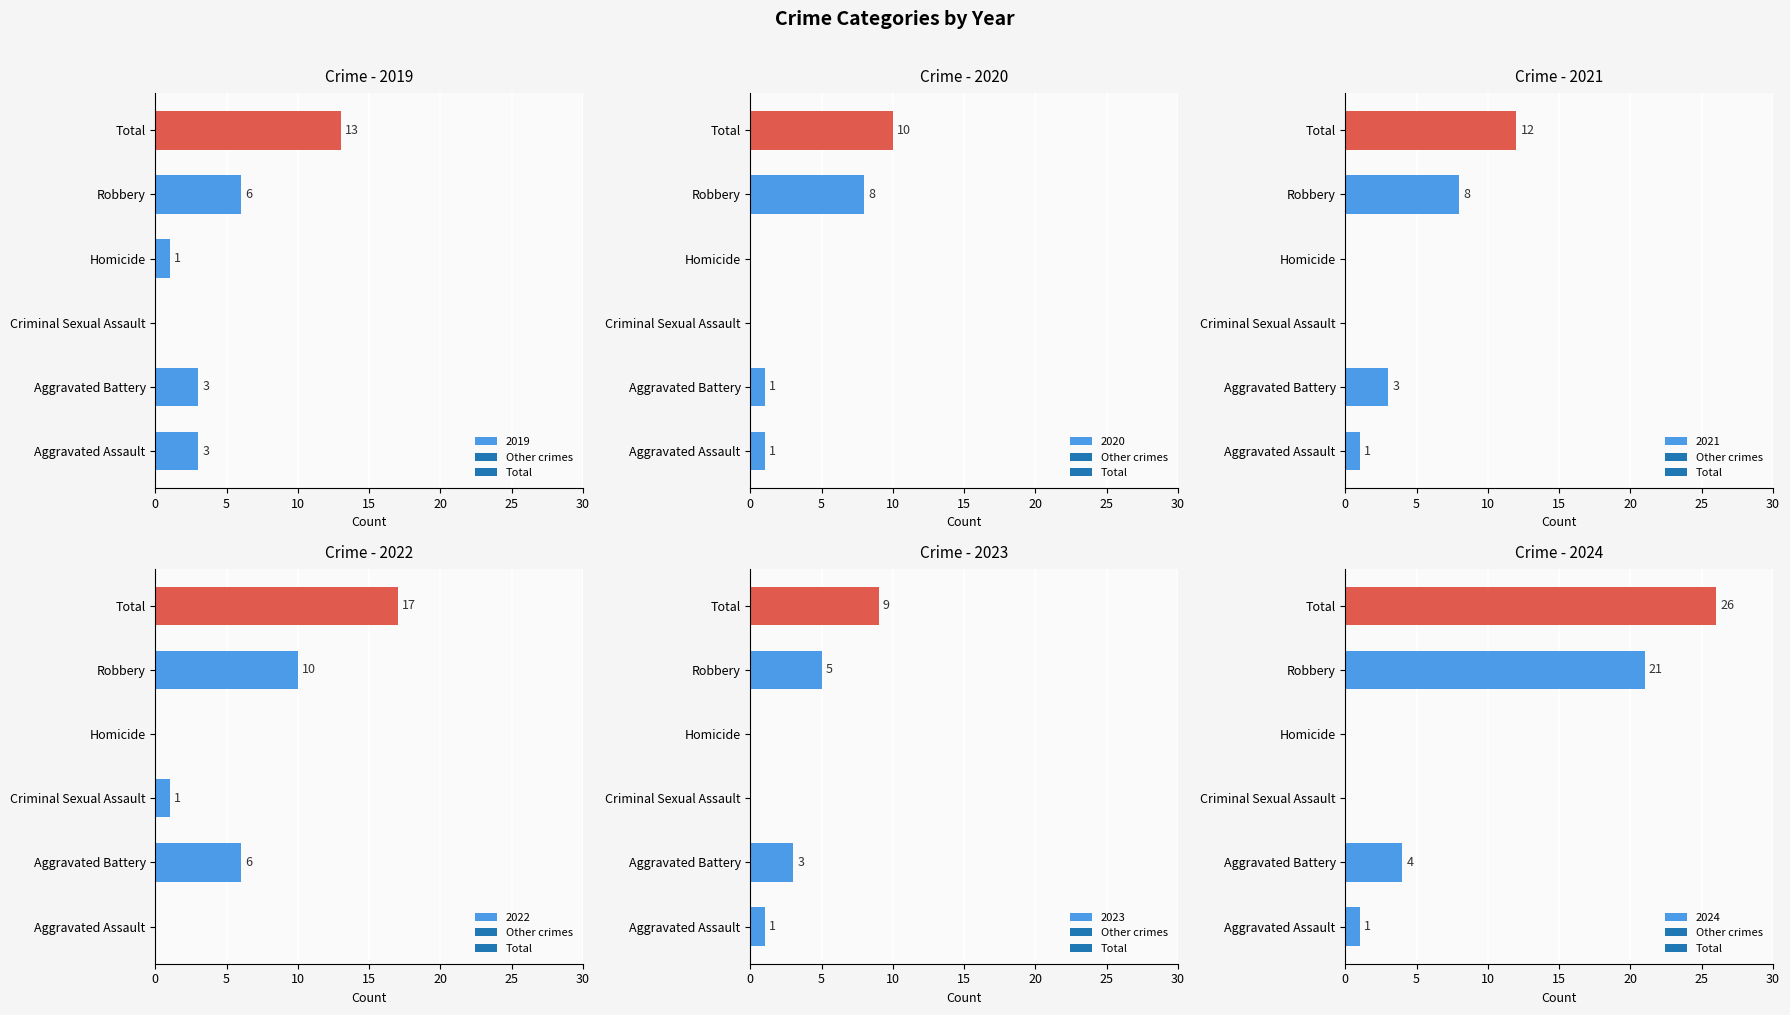

What is the spread (max minus min) of values at Aggravated Battery?

5